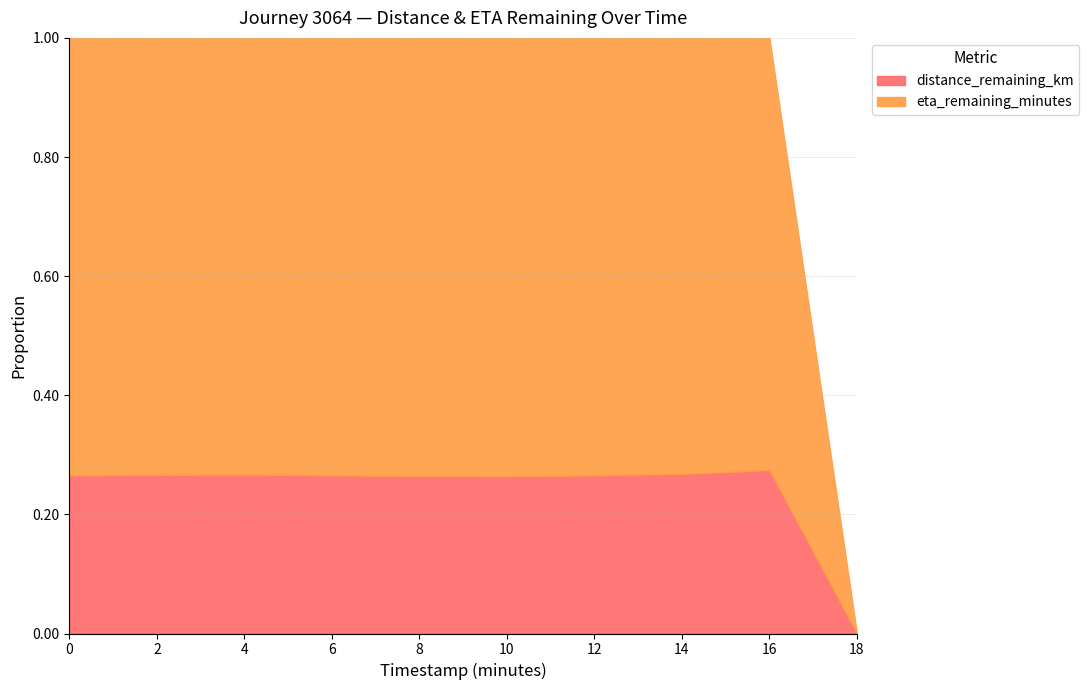

True or false: eta_remaining_minutes and distance_remaining_km intersect in this chart.

False